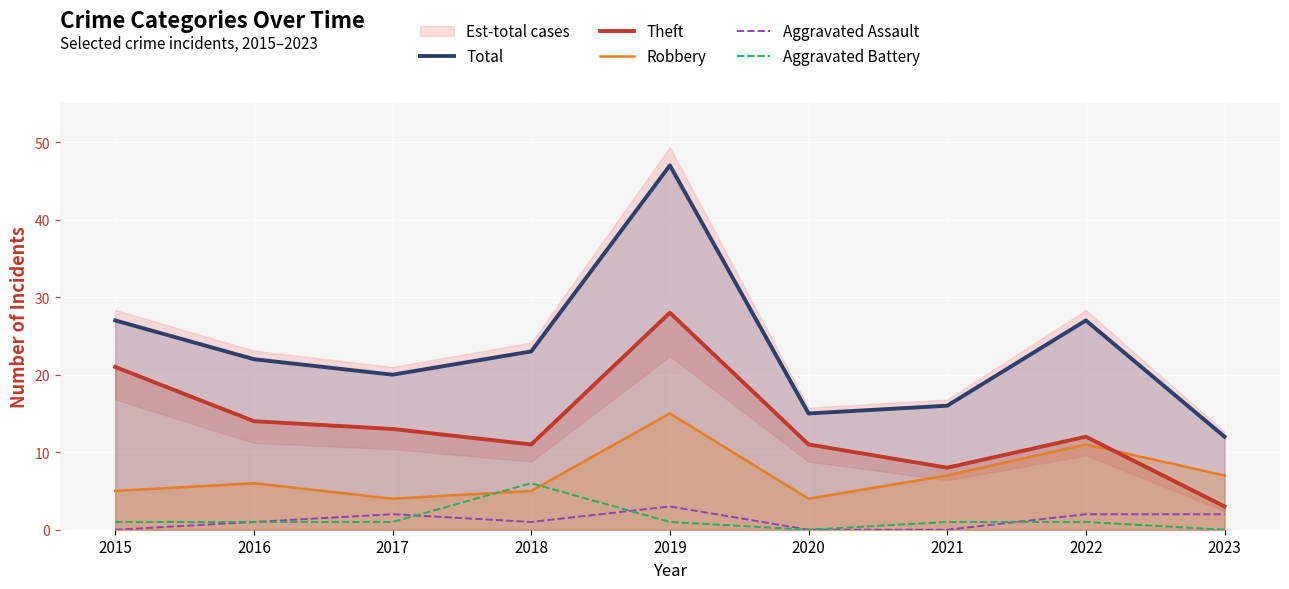

How many interior local peaks does the Aggravated Battery series have?

1